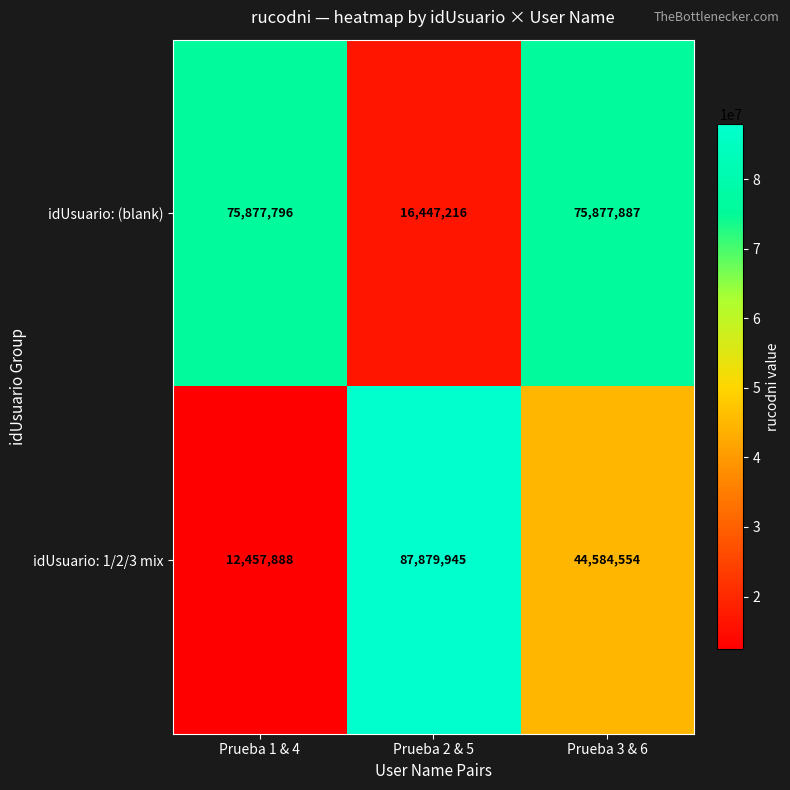

What is the approximate value of idUsuario: (blank) at Prueba 2 & 5?

16447216